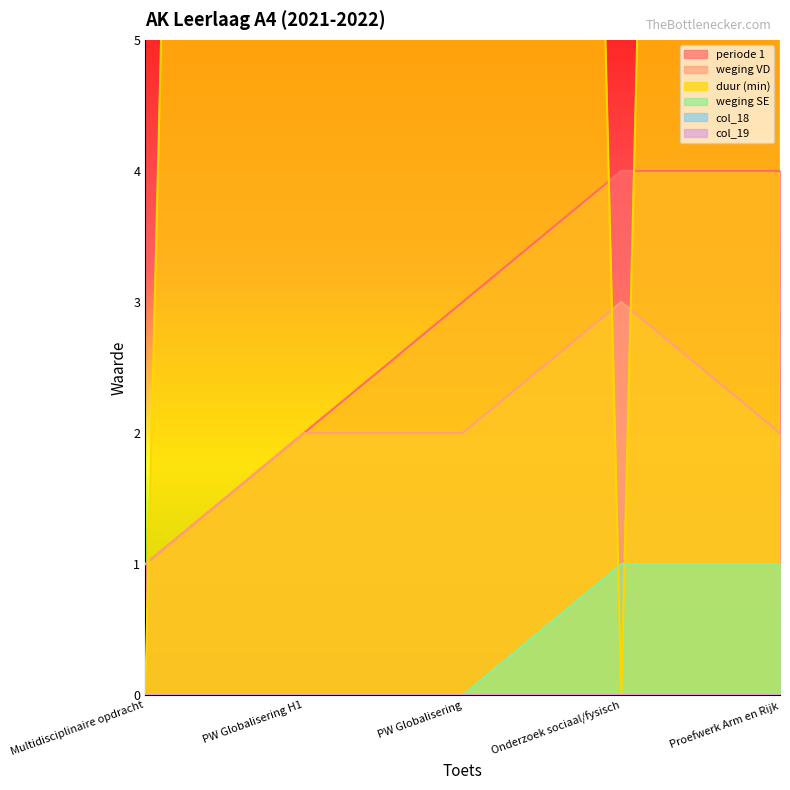

Between Onderzoek sociaal/fysisch and Multidisciplinaire opdracht, which is larger?

Onderzoek sociaal/fysisch